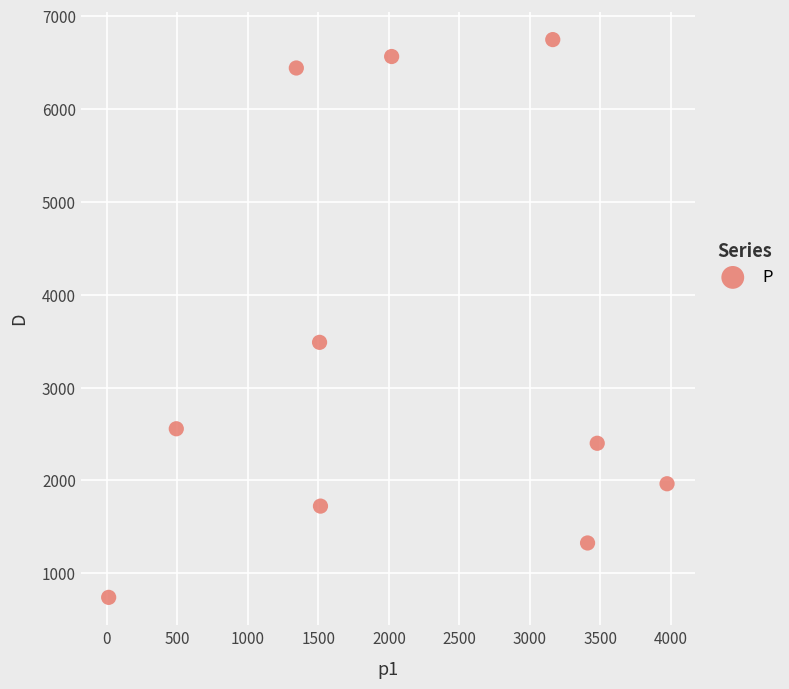

What Y value in the scatter plot is closest to 3743?

3486.5